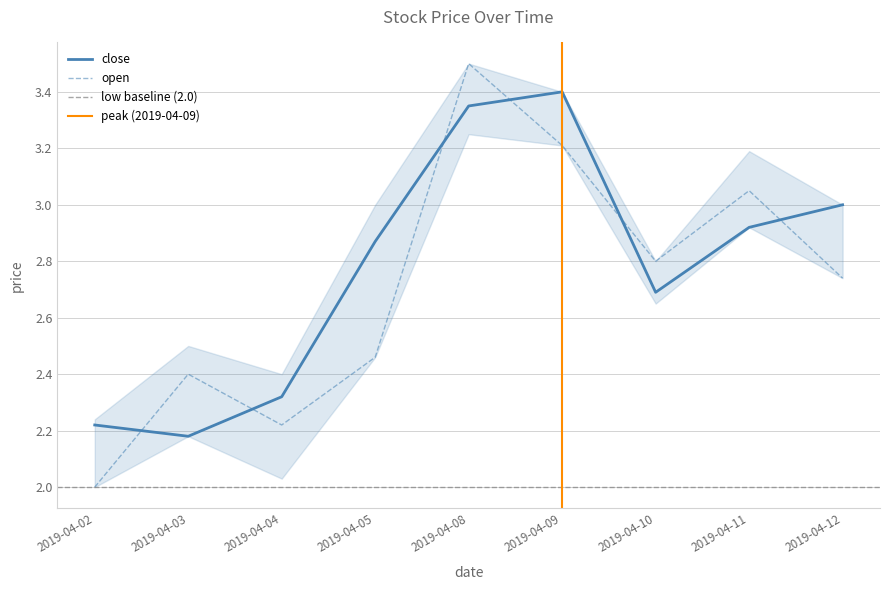

Which has a higher value, 2019-04-08 or 2019-04-02?

2019-04-08